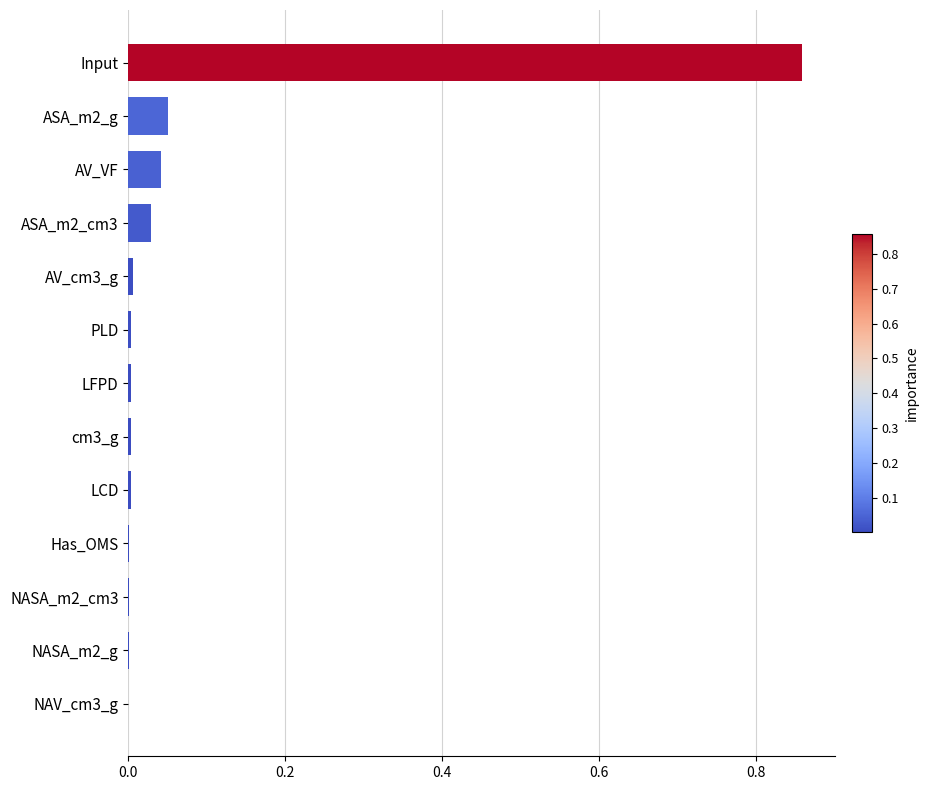

Between NAV_cm3_g and AV_VF, which is larger?

AV_VF